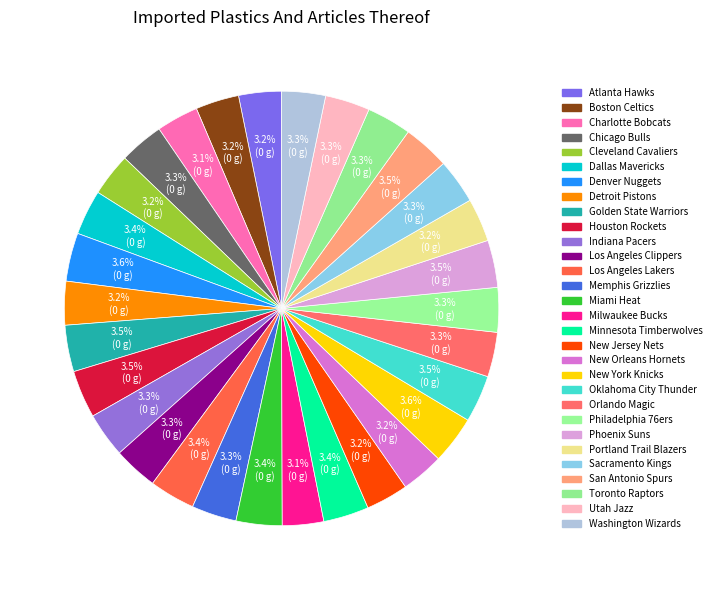

Count the number of slices in the pie.

30